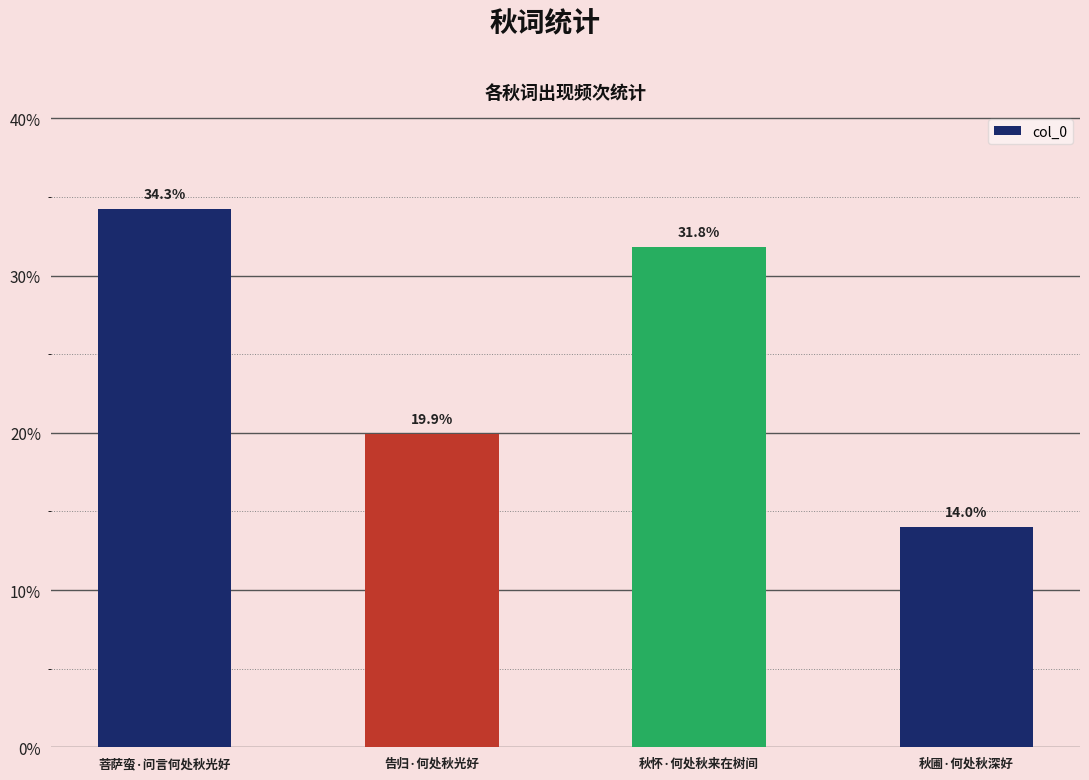

What is the sum of the values at 菩萨蛮·问言何处秋光好 and 秋怀·何处秋来在树间?

441416